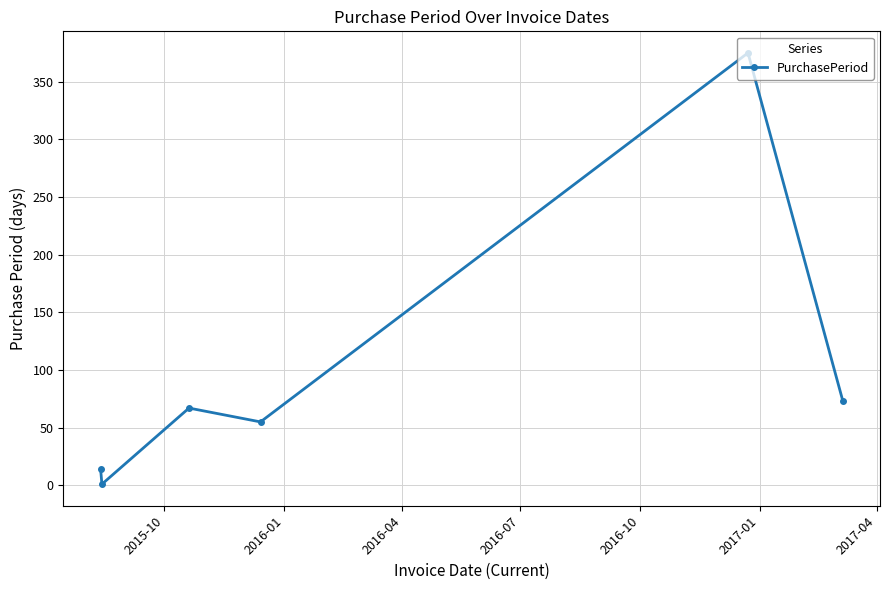

What is the difference between the maximum and minimum values?

374